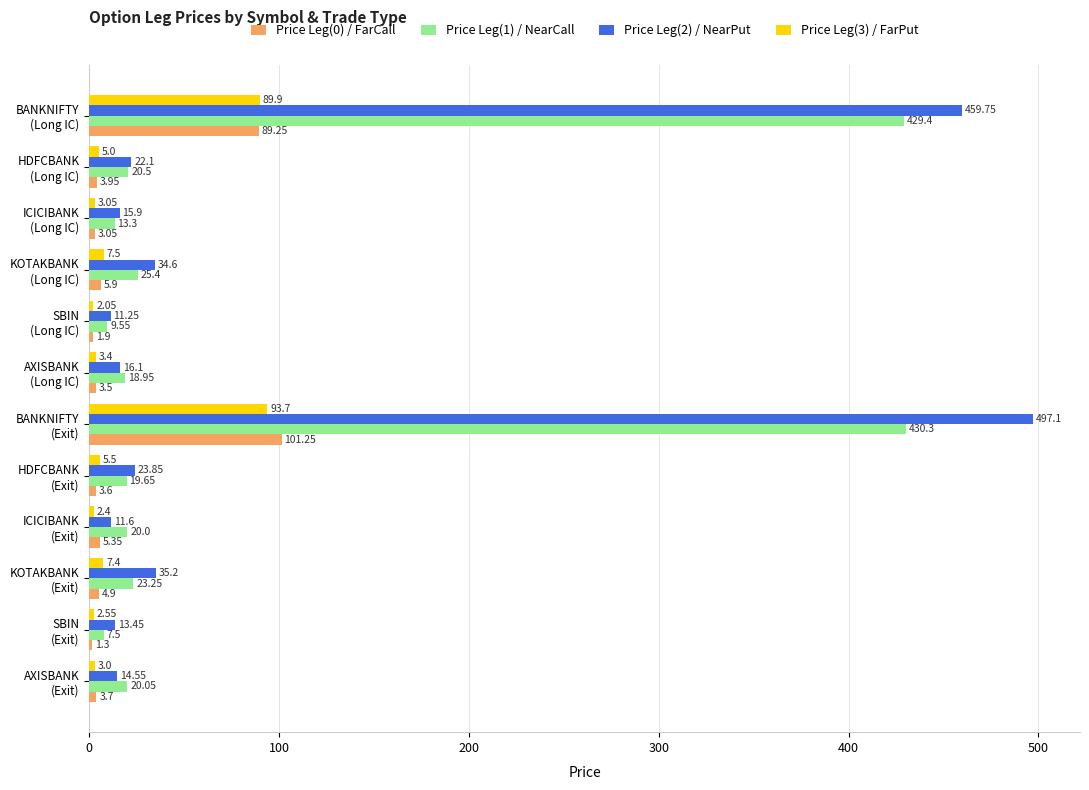

Which category has the highest value in the Price Leg(0) / FarCall series?

BANKNIFTY
(Exit)